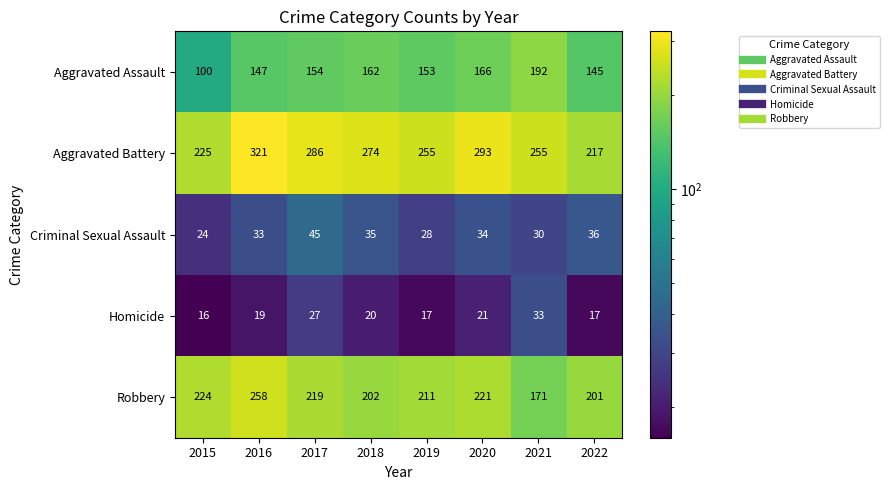

Count the number of categories in the chart.

8